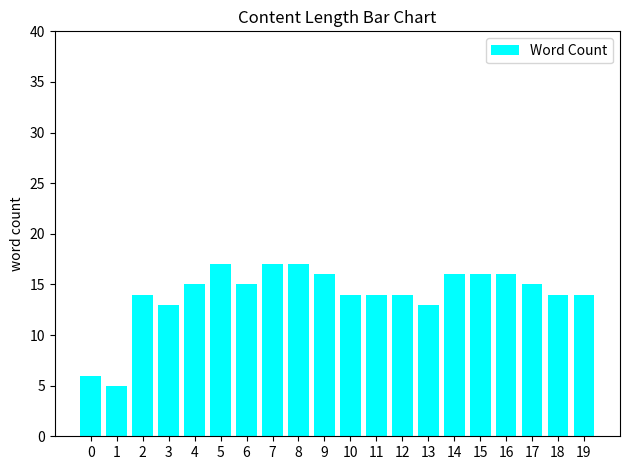

What is the average value?

14